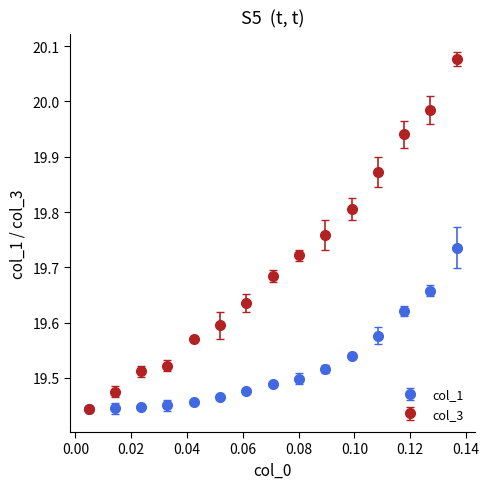

Which series has the largest total across all categories?

col_3